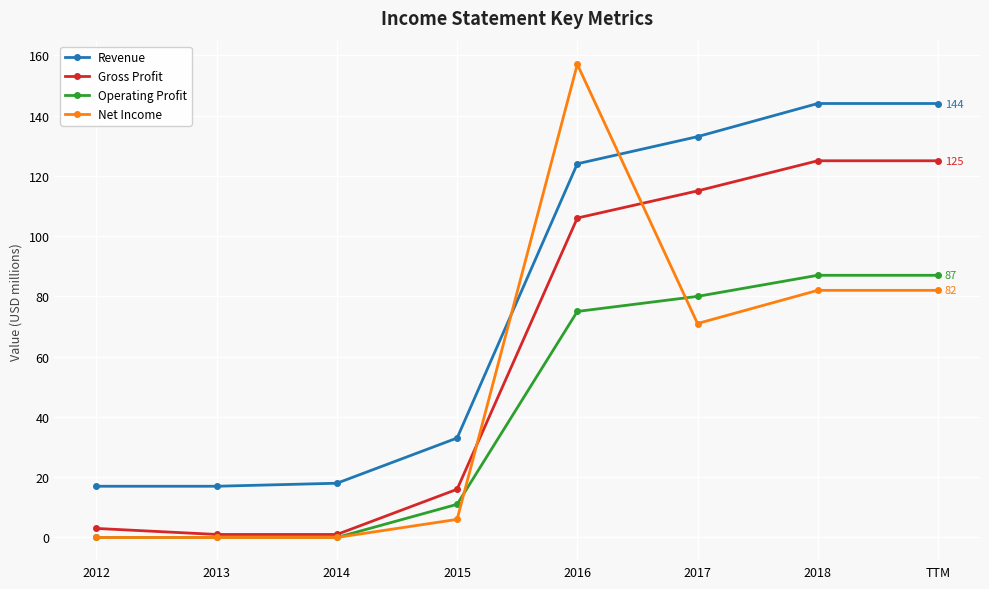

What is the maximum value shown in the chart?

157